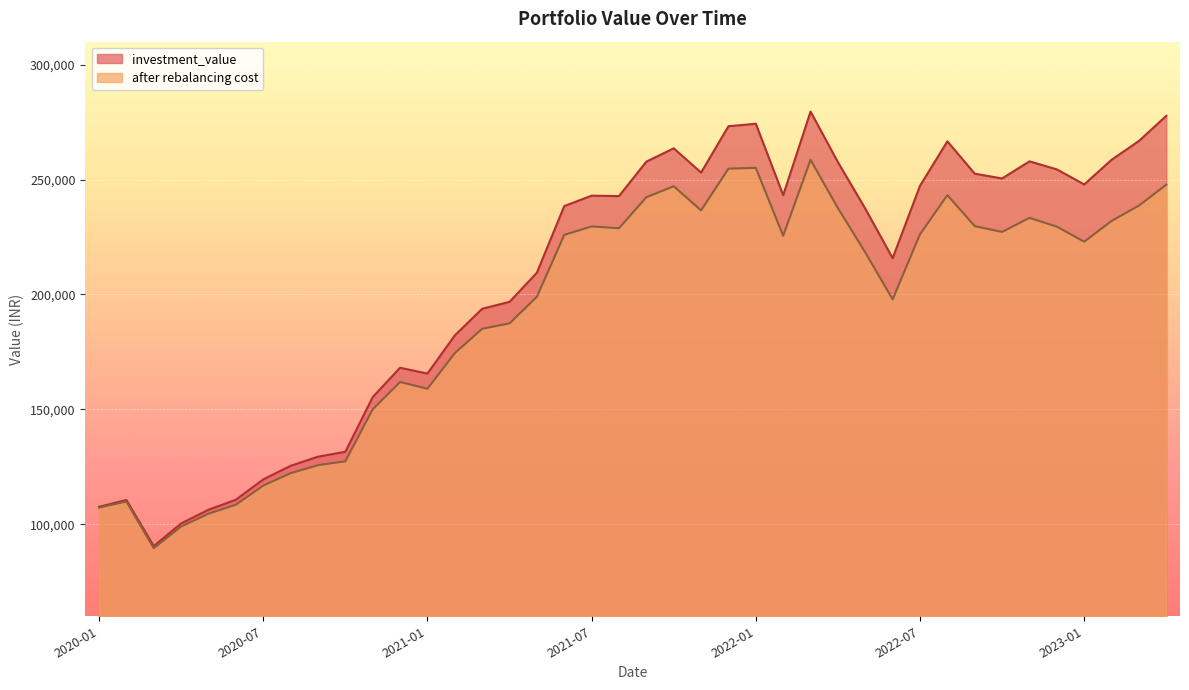

How many distinct data groups are displayed?

2